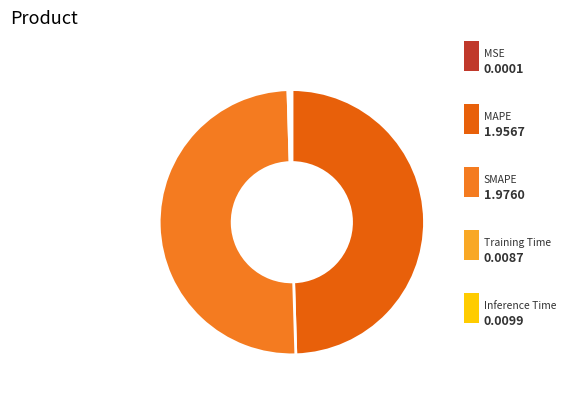

What percentage do Training Time and MAPE together represent?

49.7%